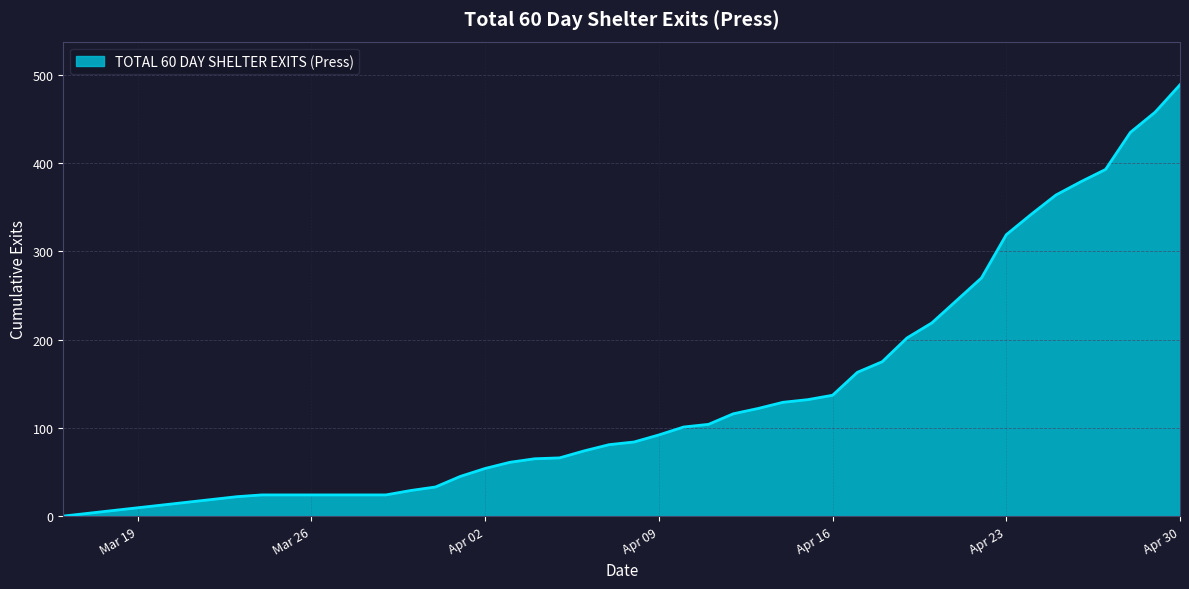

What is the average value?

151